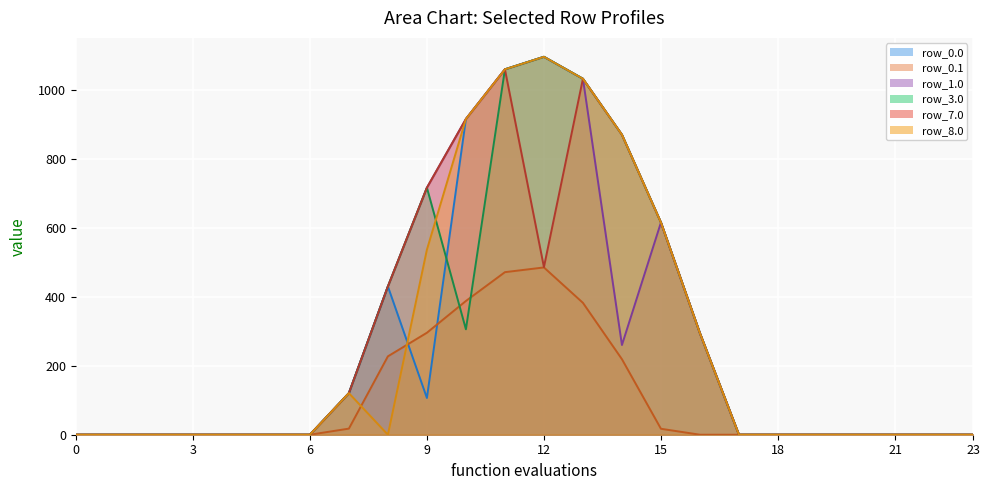

At which category is the sum across all series the highest?

11